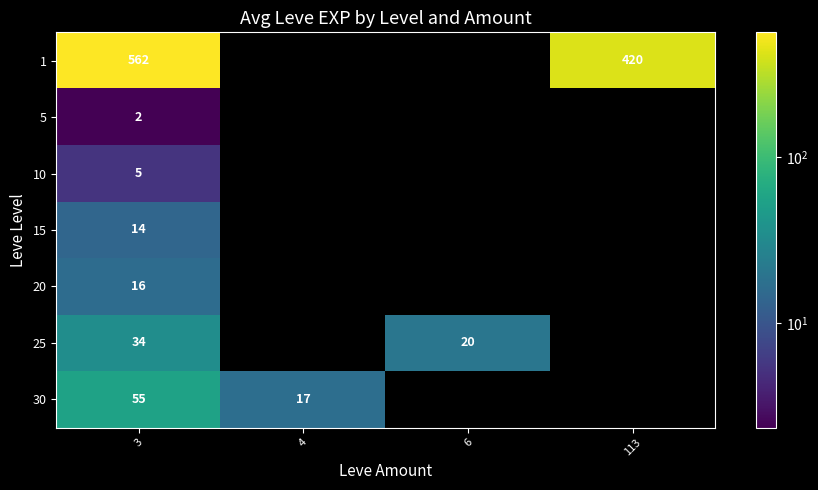

At 3, list the series in order from smallest to largest.

5, 10, 15, 20, 25, 30, 1